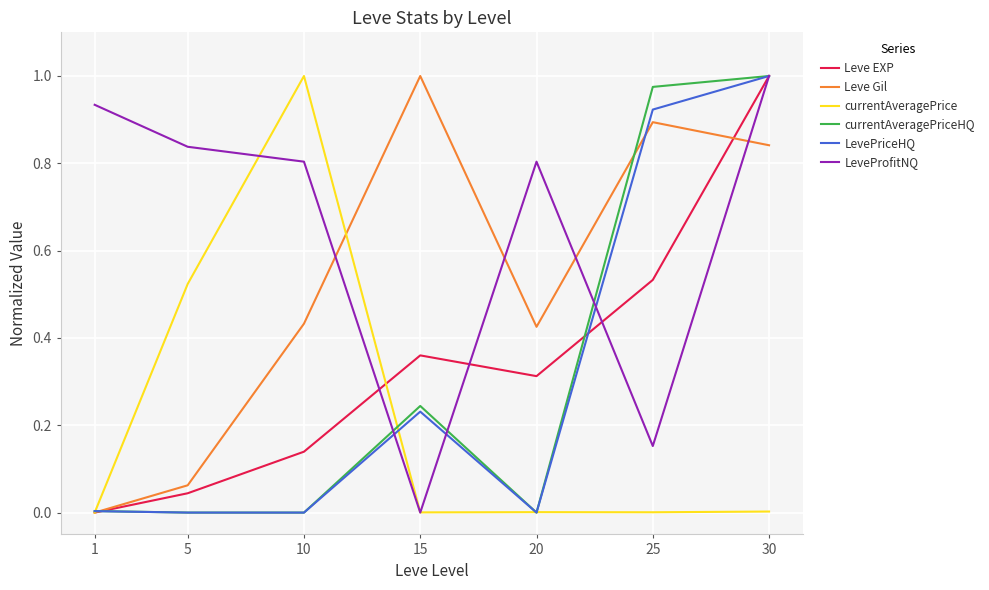

Between 5 and 10, which series saw the biggest shift?

currentAveragePrice